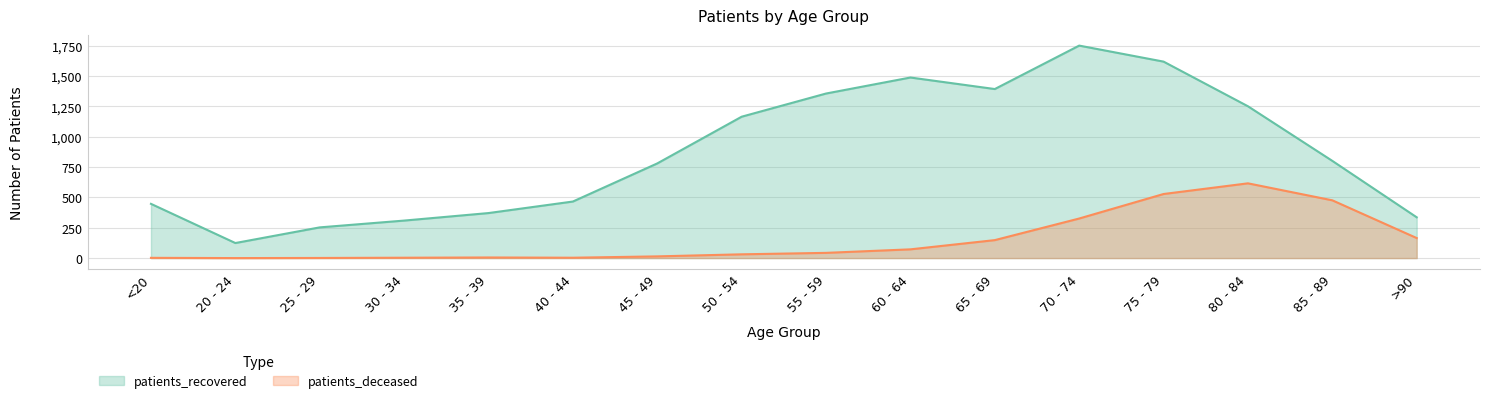

Rank the series by their average value, from highest to lowest.

patients_recovered, patients_deceased